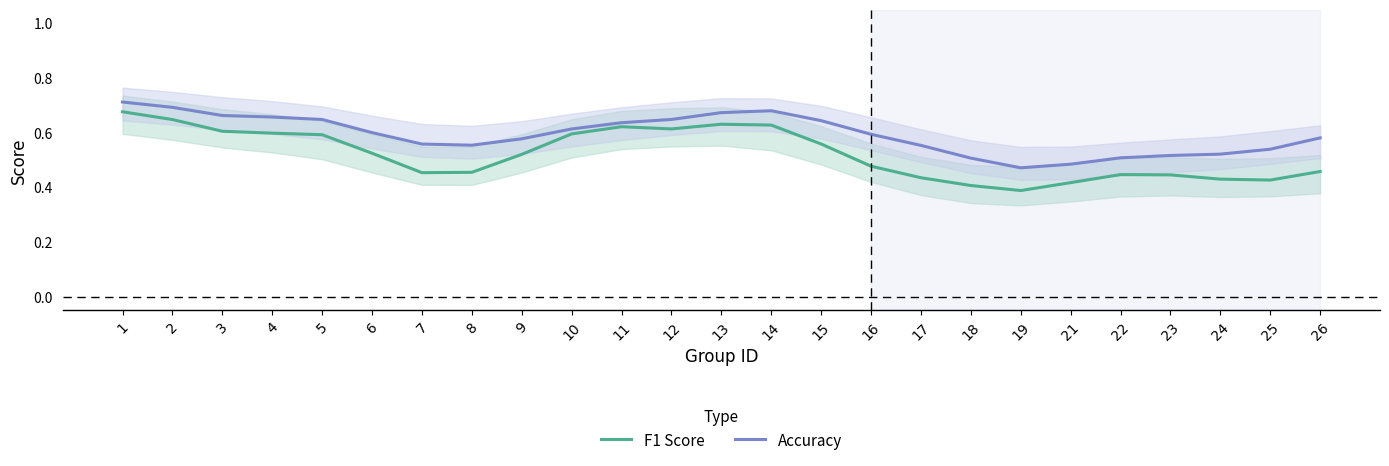

Which series has the largest total across all categories?

Accuracy